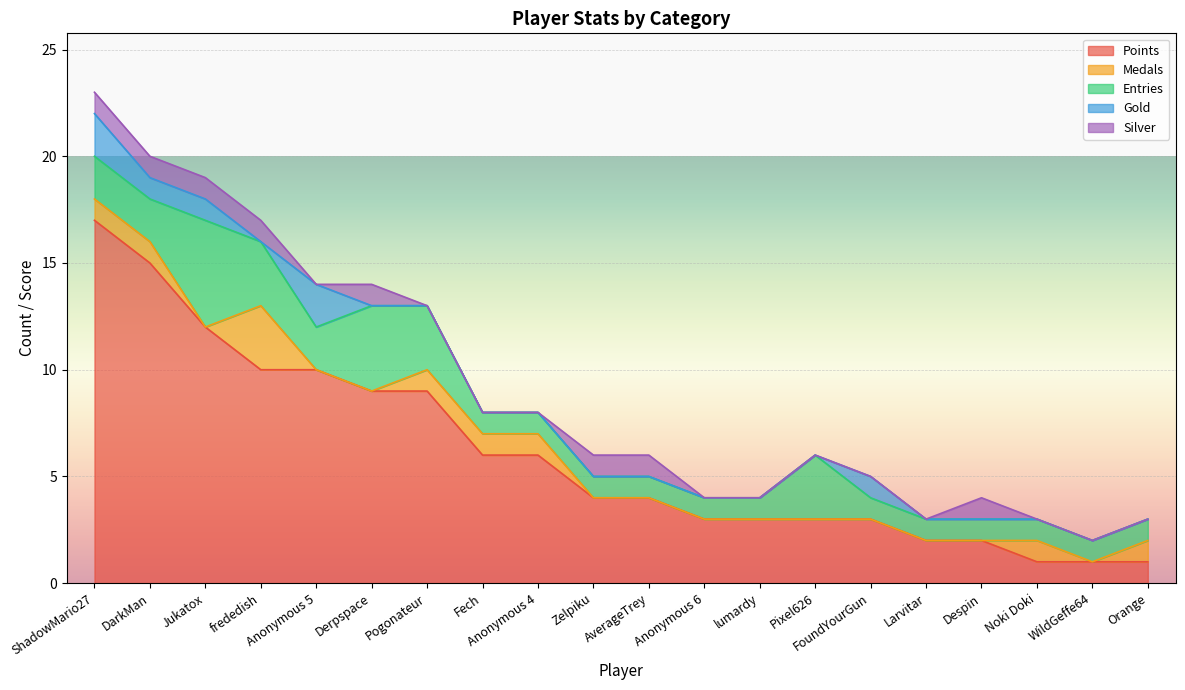

What position from the right is Derpspace?

15